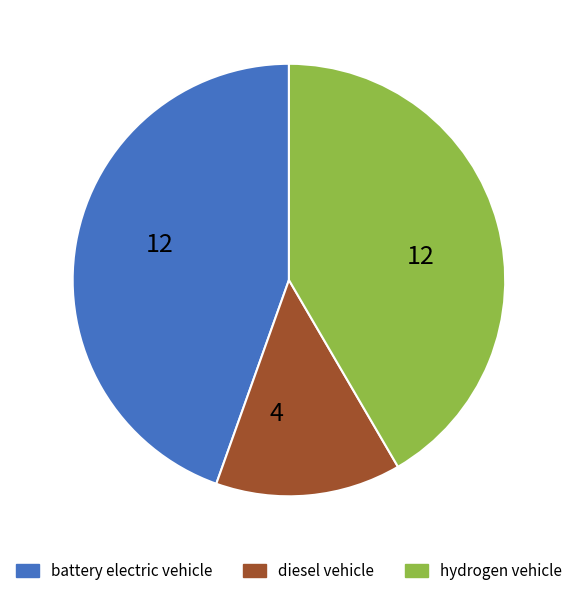

Between battery electric vehicle and hydrogen vehicle, which is larger?

battery electric vehicle